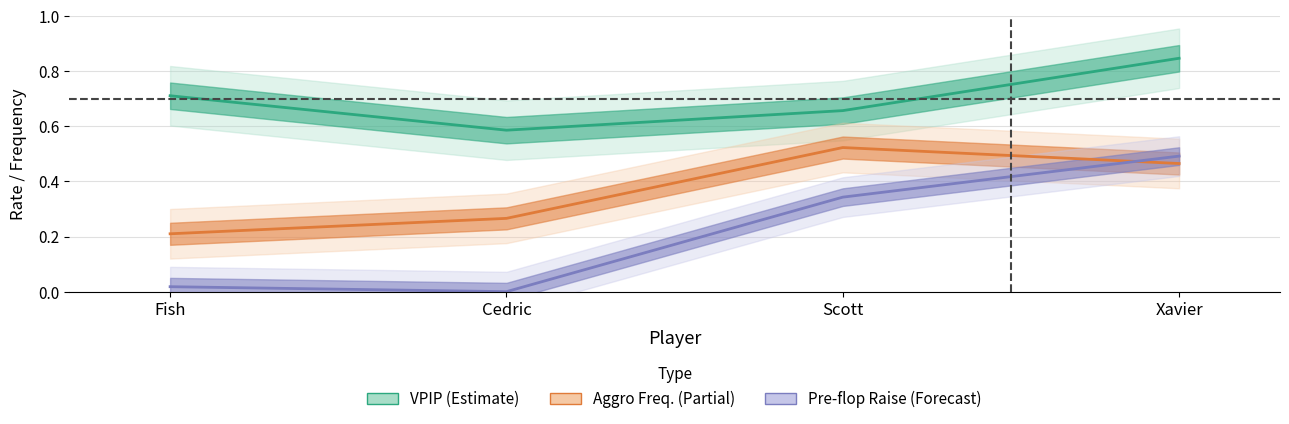

How many series are shown in this chart?

3